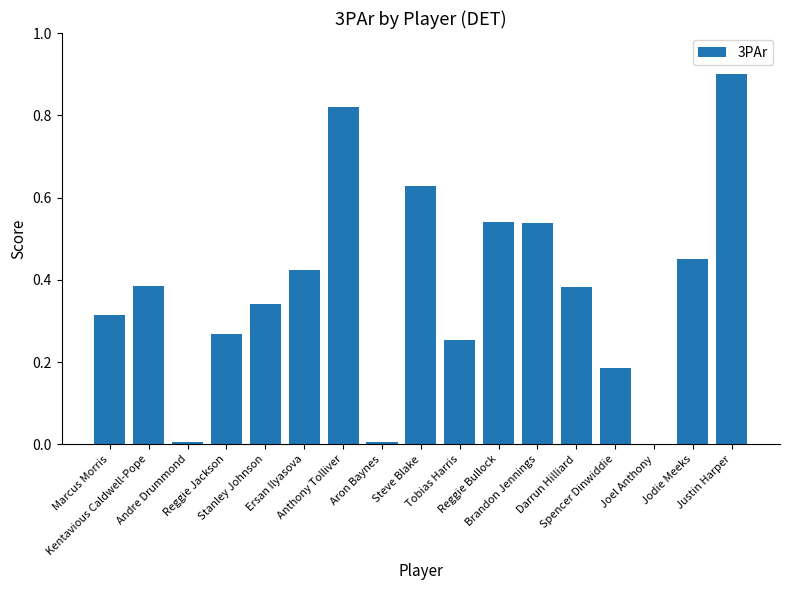

What is the greatest value displayed?

0.9